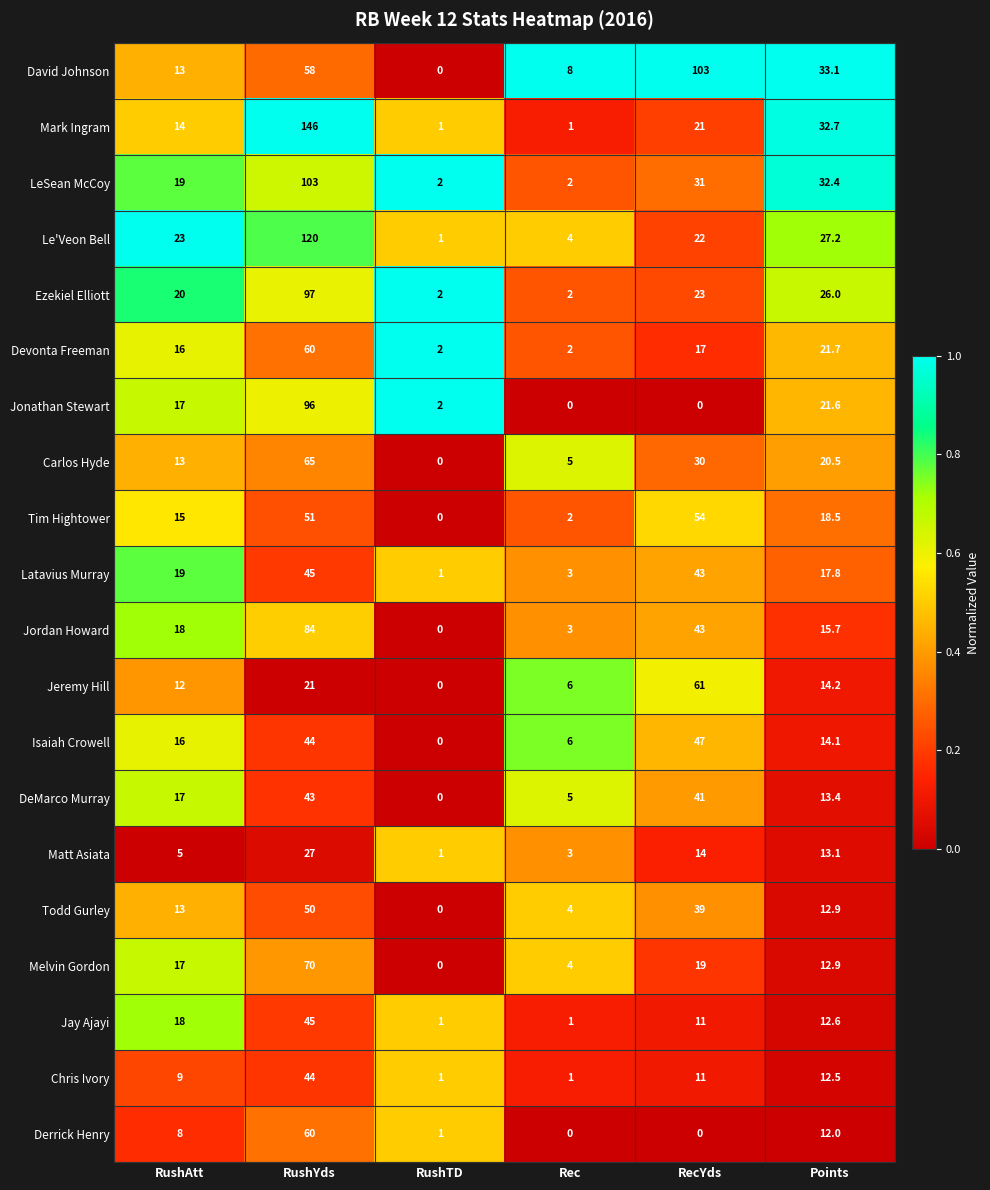

Count the Jay Ajayi values in the range 1 to 18.

5